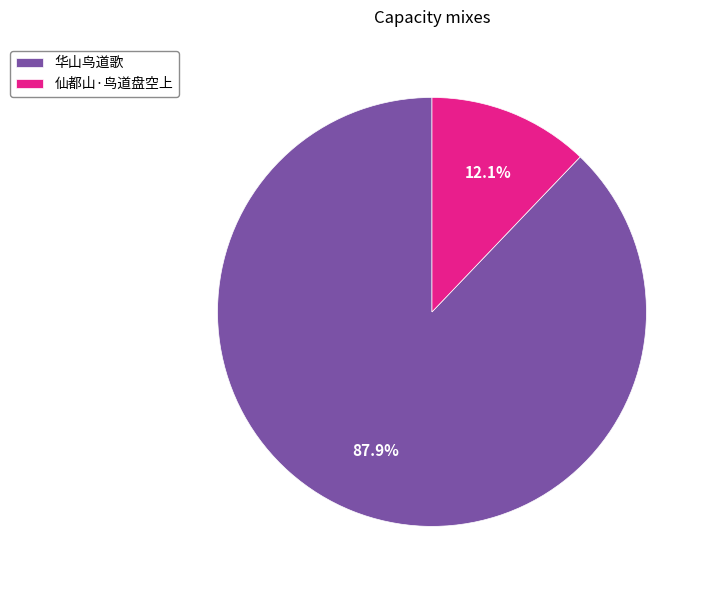

Which slice is the largest?

华山鸟道歌